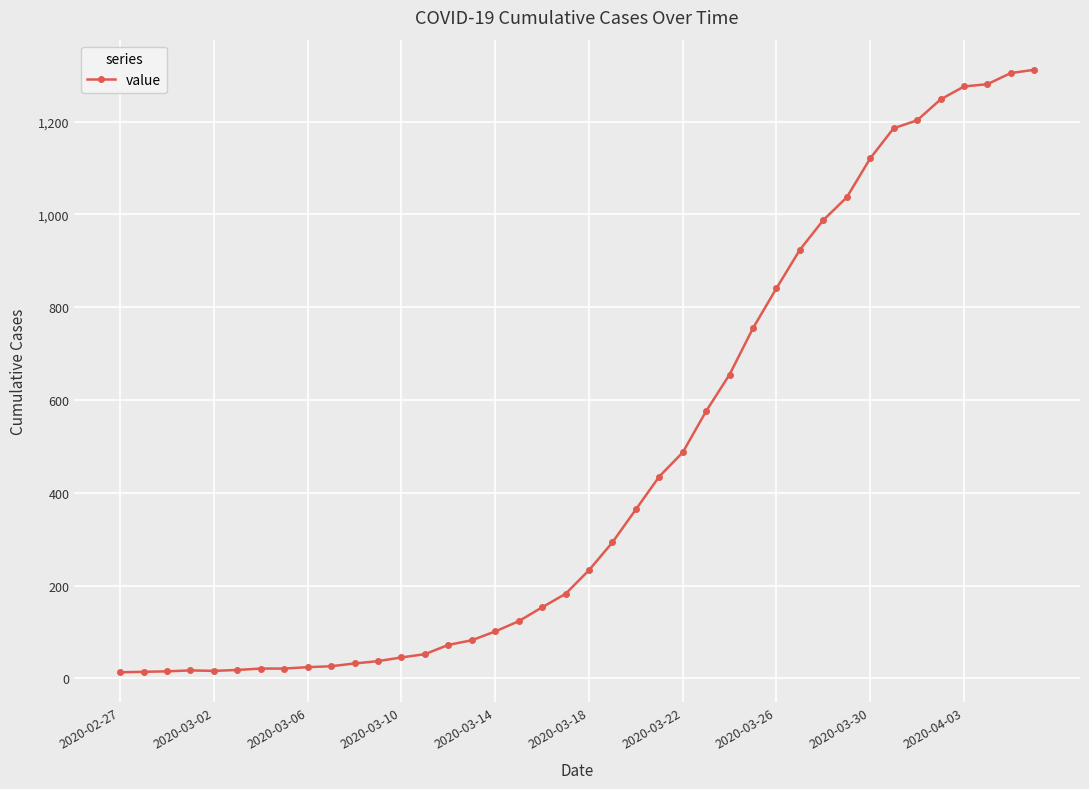

What is the maximum value shown in the chart?

1312